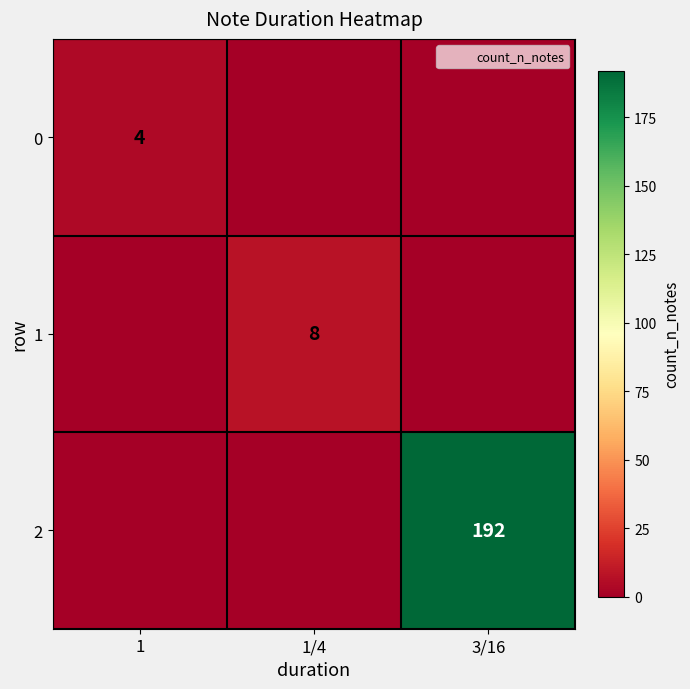

Which series has the largest range (max minus min)?

2